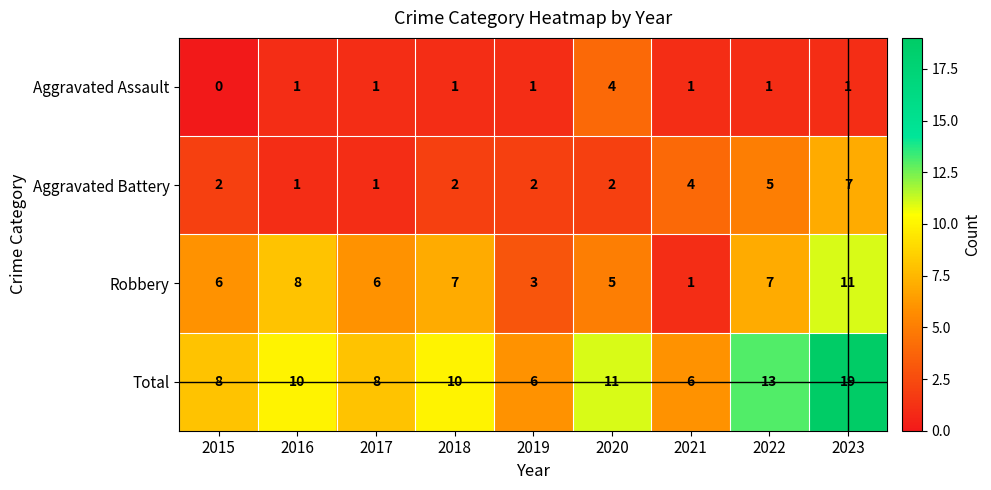

Which series has the widest spread of values?

Total